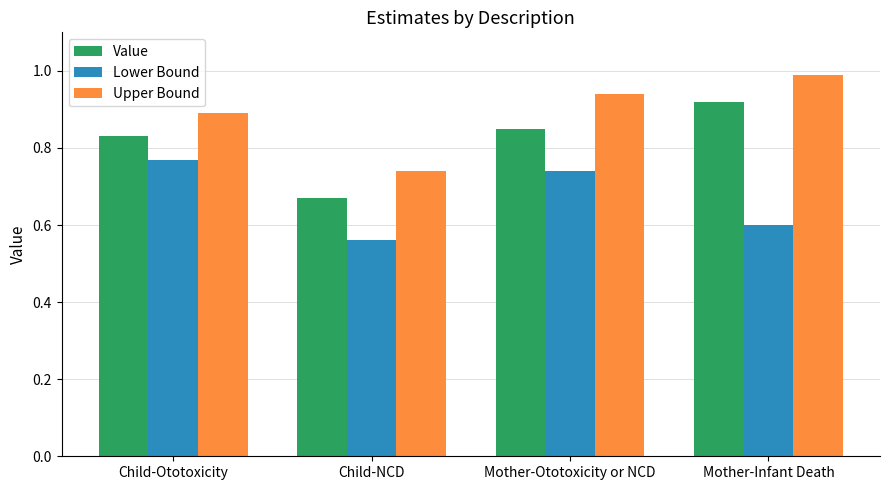

At which category does the chart reach its peak across all series?

Mother-Infant Death